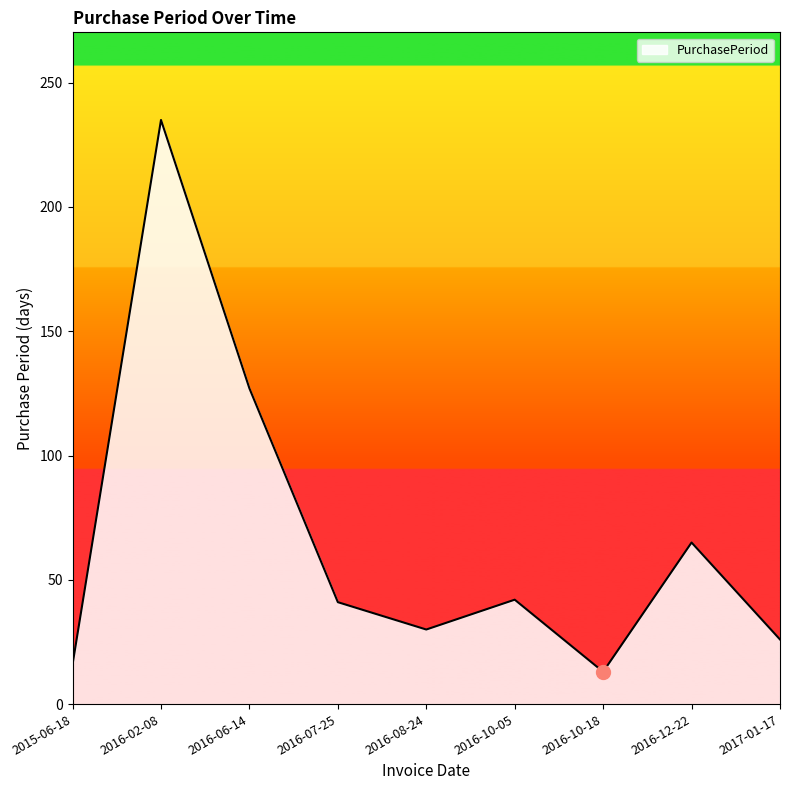

At which category does the chart reach its minimum across all series?

2016-10-18